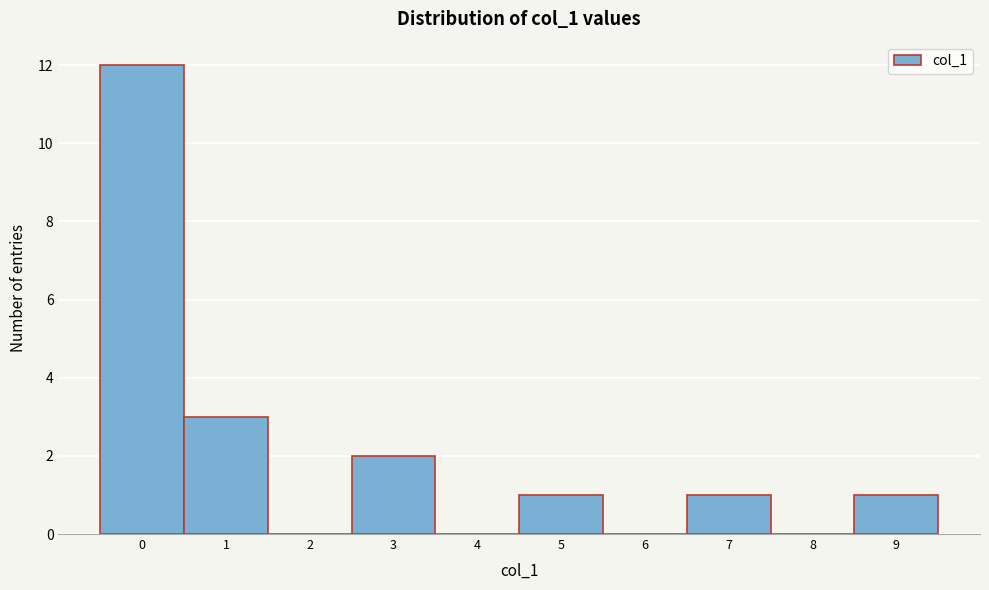

How tall is the bar that spans -0.5 to 0.5 on the x-axis? The values are not printed on the chart, so give them approximately, as read against the axis.

12